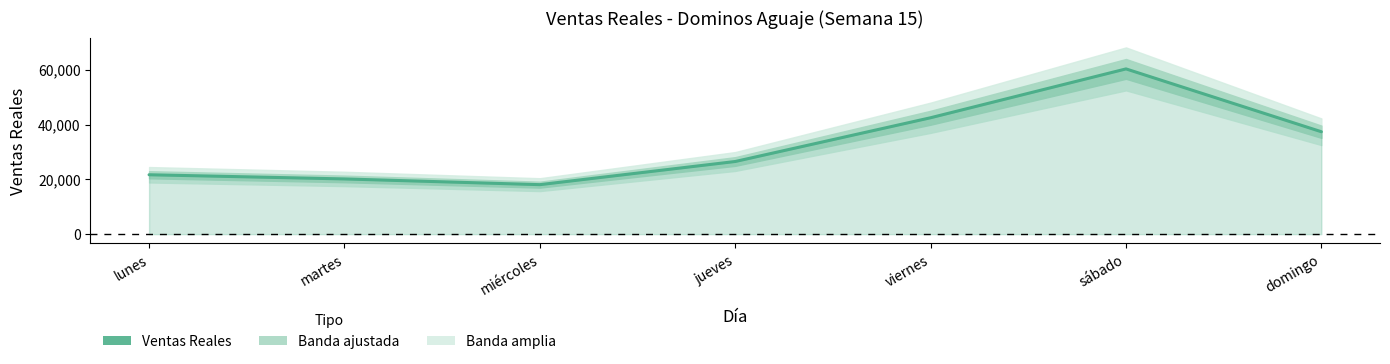

At which label is the value closest to 39175?

domingo